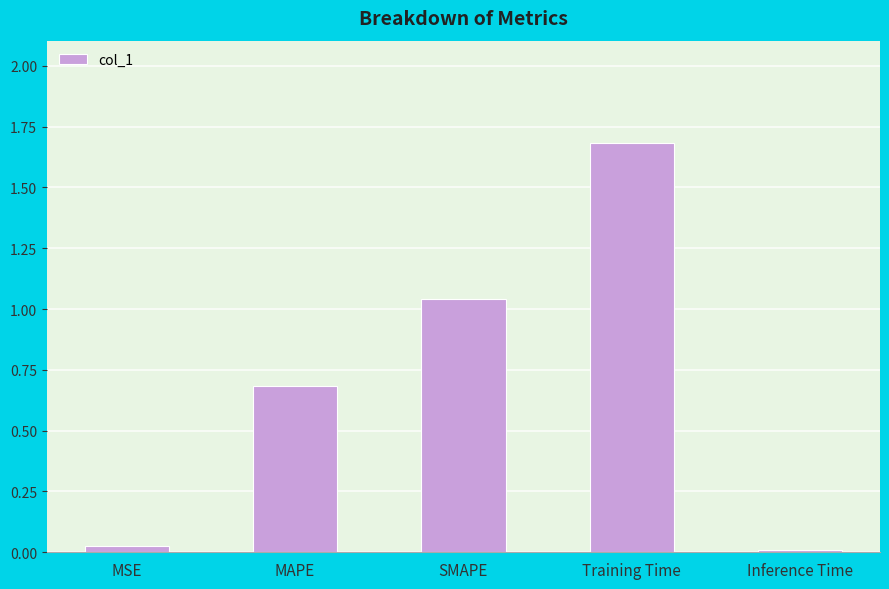

The value at MAPE is 0.1. True or false?

False